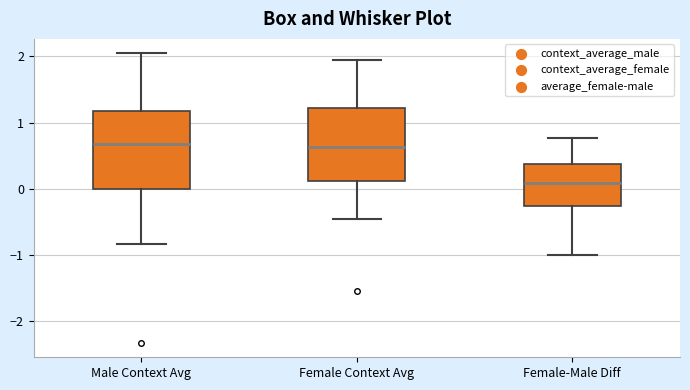

Reading left to right, transcribe this box plot: for each box, give where its median line is, the range the box spans, and where its two whiskers end, as read against the y-axis. The values are not printed on the chart, so give them approximately, as read against the axis.

Male Context Avg: median 0.7, box 0.0 to 1.2, whiskers -0.8 to 2.0
Female Context Avg: median 0.6, box 0.1 to 1.2, whiskers -0.5 to 2.0
Female-Male Diff: median 0.1, box -0.3 to 0.4, whiskers -1.0 to 0.8